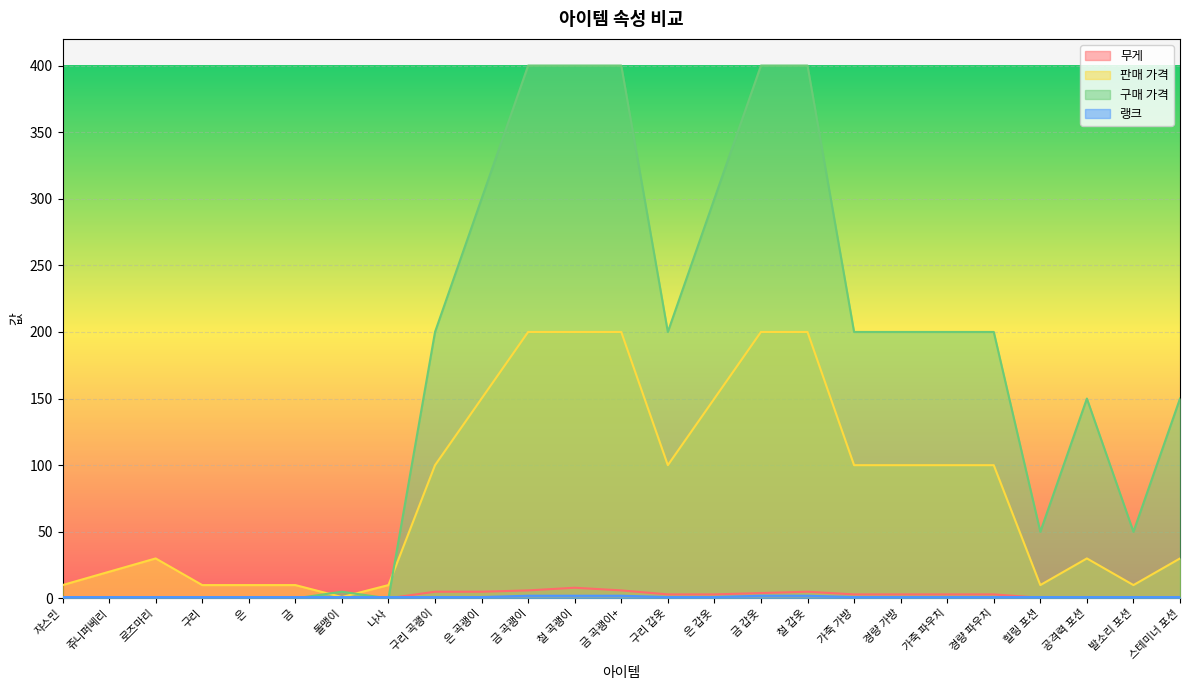

Where does the 구매 가격 series first go above 200?

은 곡괭이